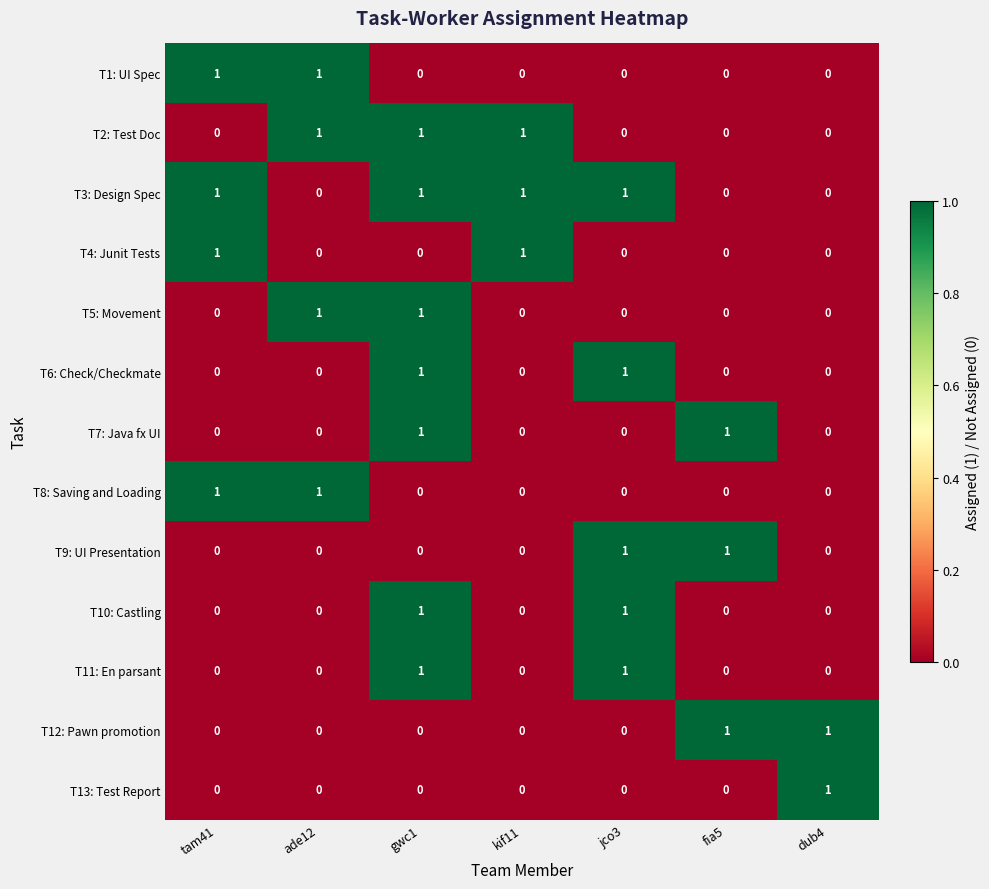

At which category is the sum across all series the highest?

gwc1